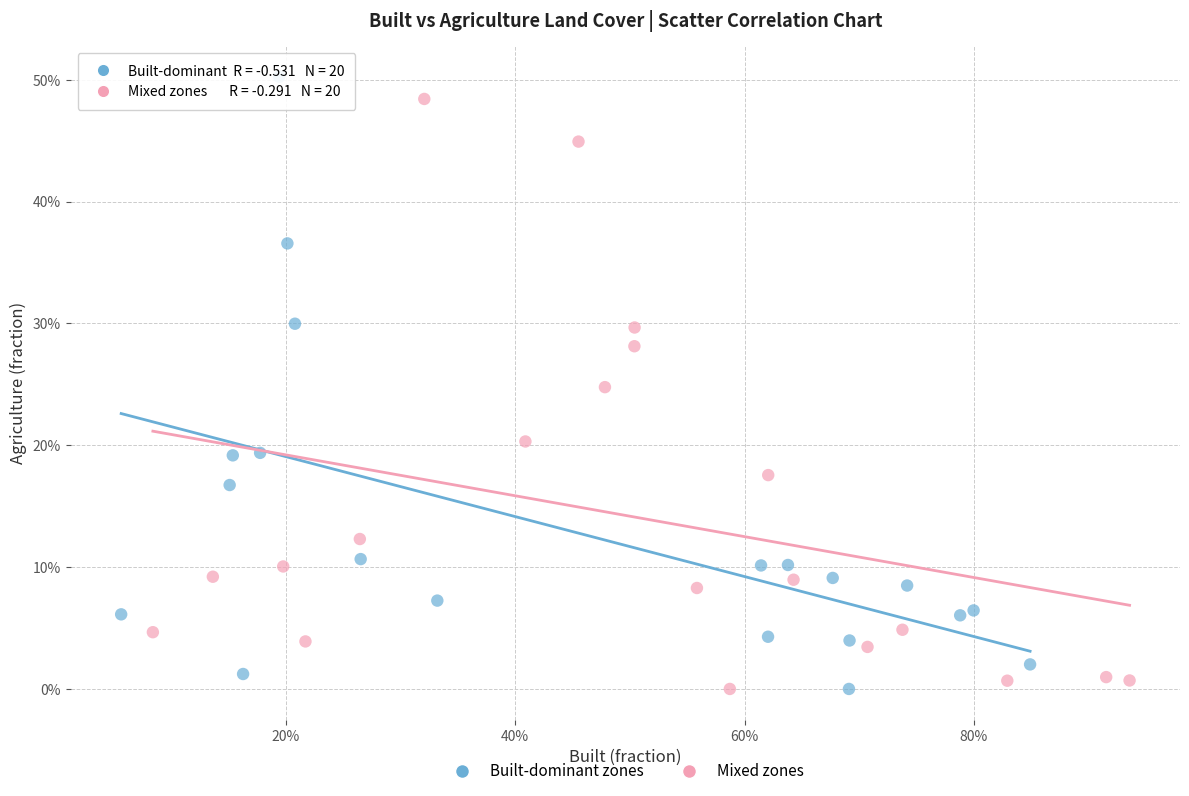

Which series reaches the maximum Y coordinate?

Built-dominant zones